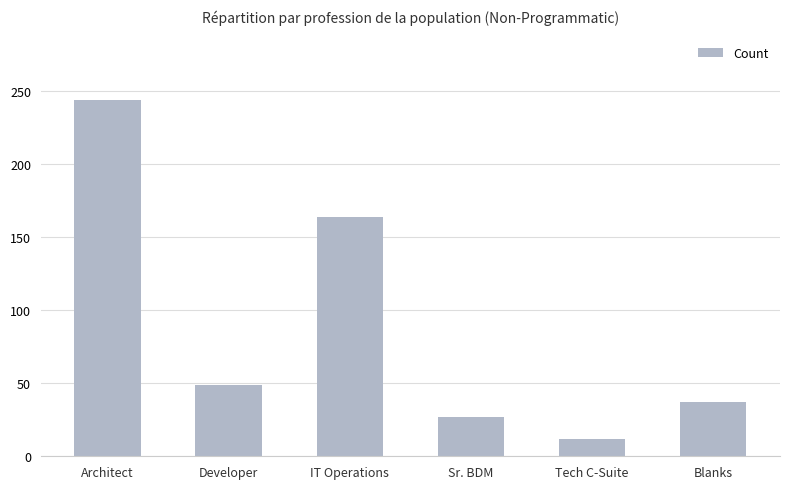

Where is the data nearest to the value 128?

IT Operations